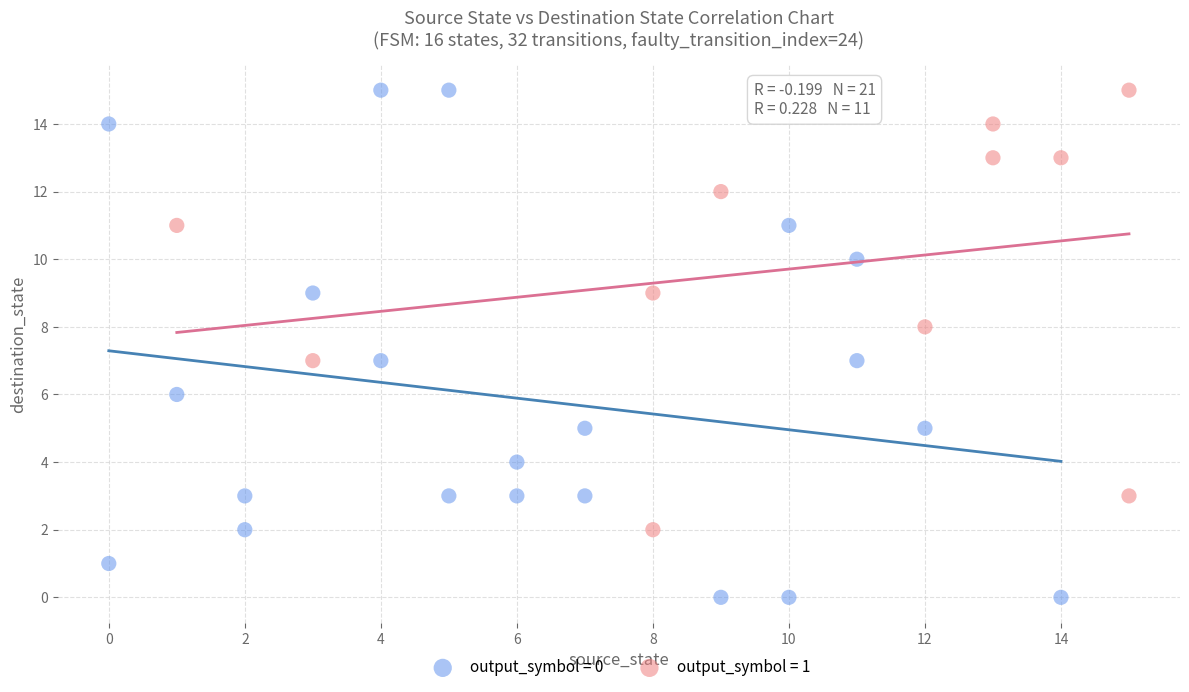

Which series contains the lowest Y value?

output_symbol = 0